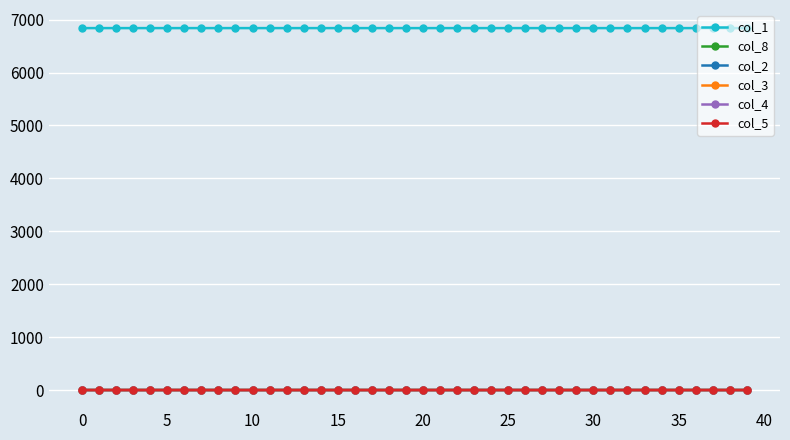

True or false: col_1 and col_4 cross at least once.

False